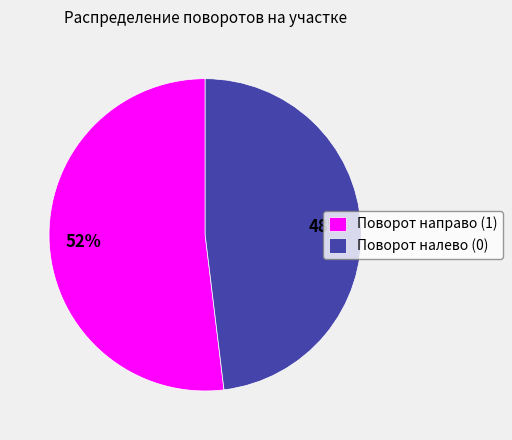

To the nearest percent, what percentage of the pie is Поворот направо (1)?

52%